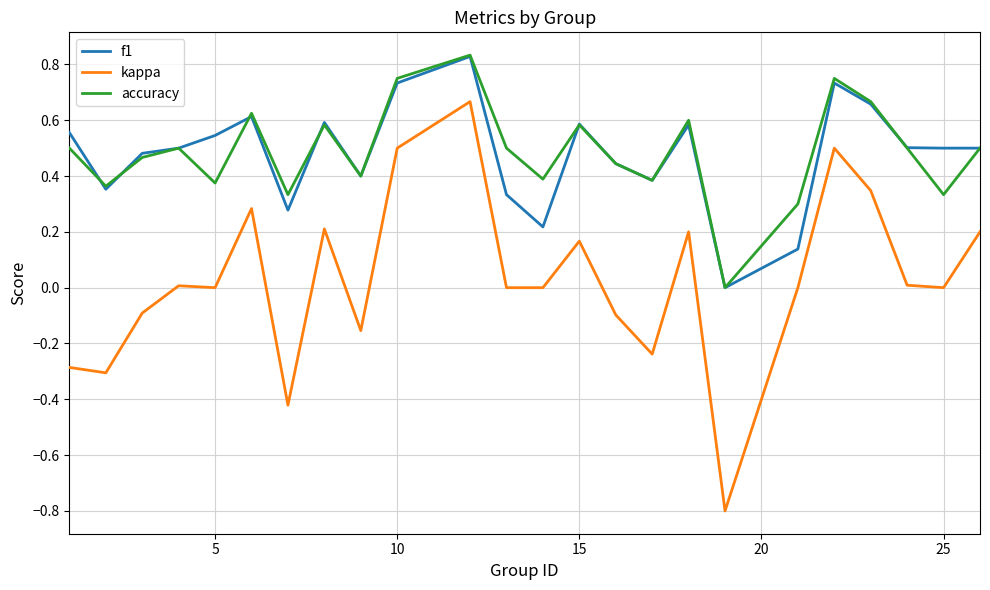

Which series has the largest range (max minus min)?

kappa